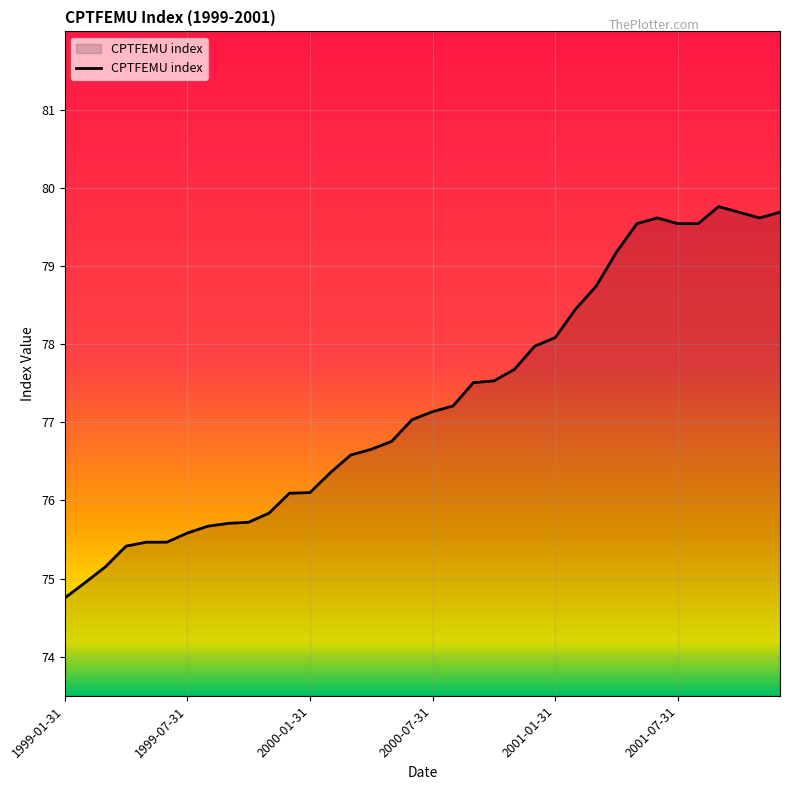

What is the smallest value displayed?

74.8